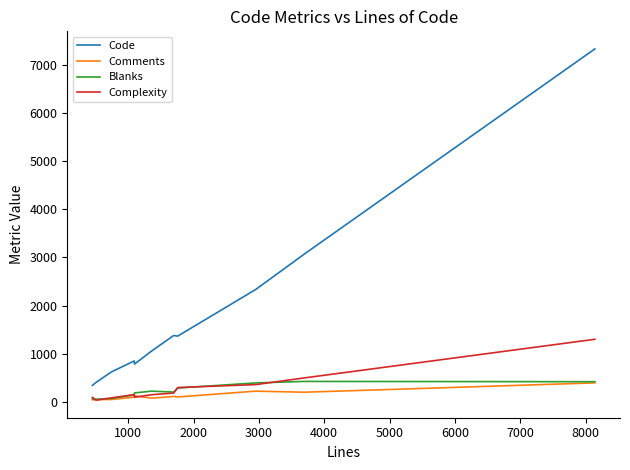

True or false: Code and Comments cross at least once.

False